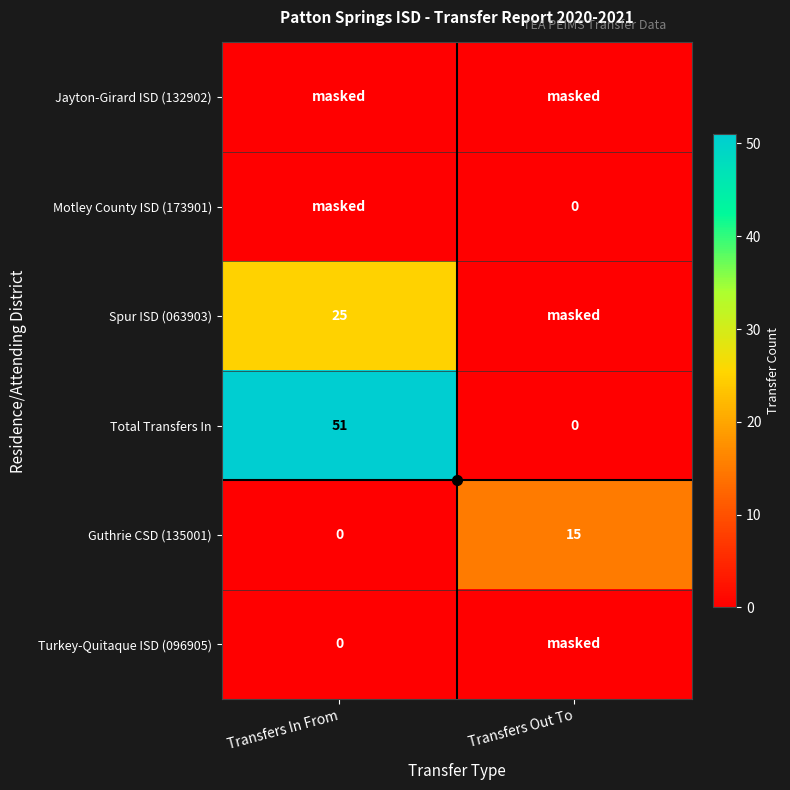

Is it true that Total Transfers In equals 51 at Transfers In From?

True